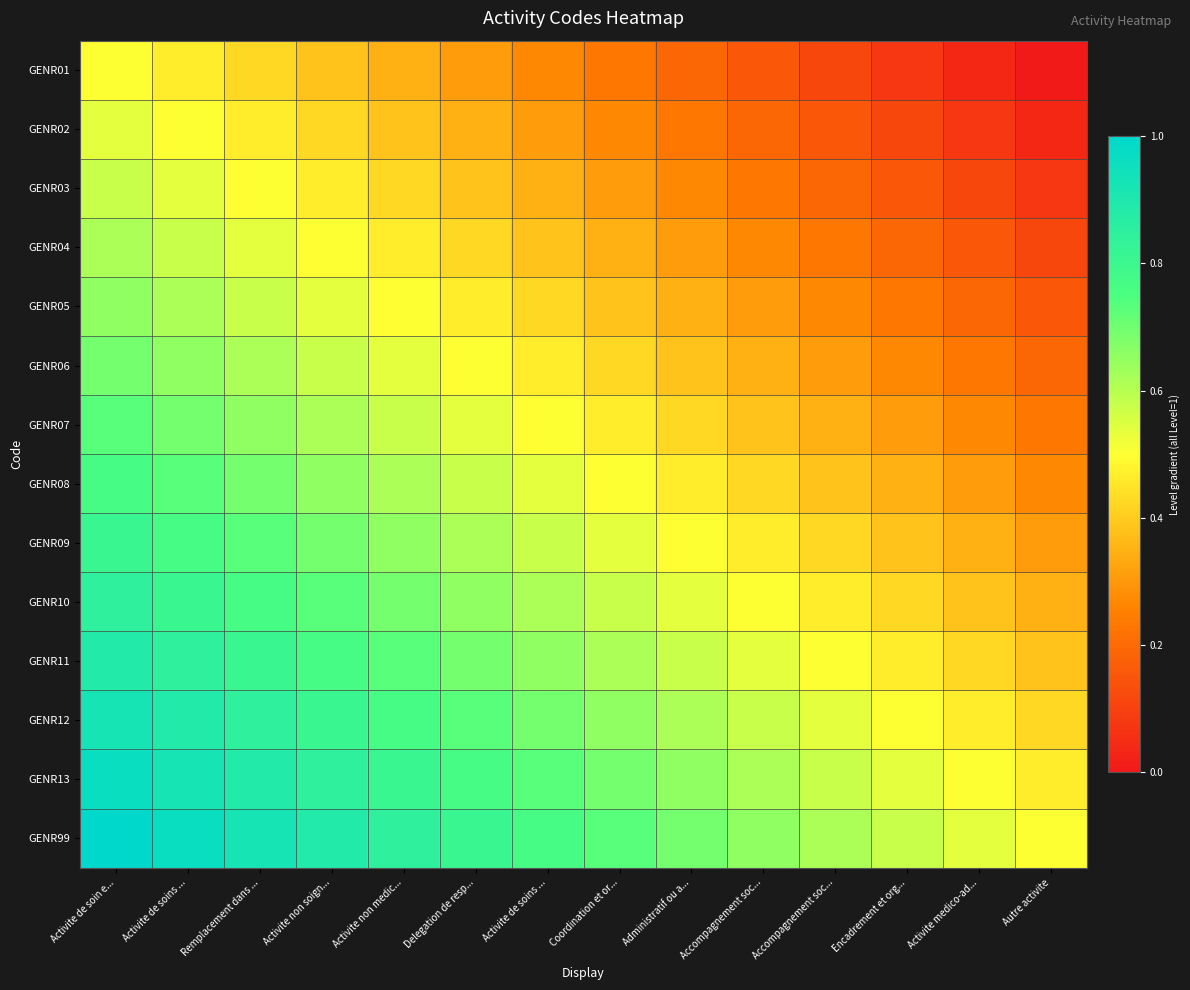

At which category is the sum across all series the highest?

Activite de soin e...